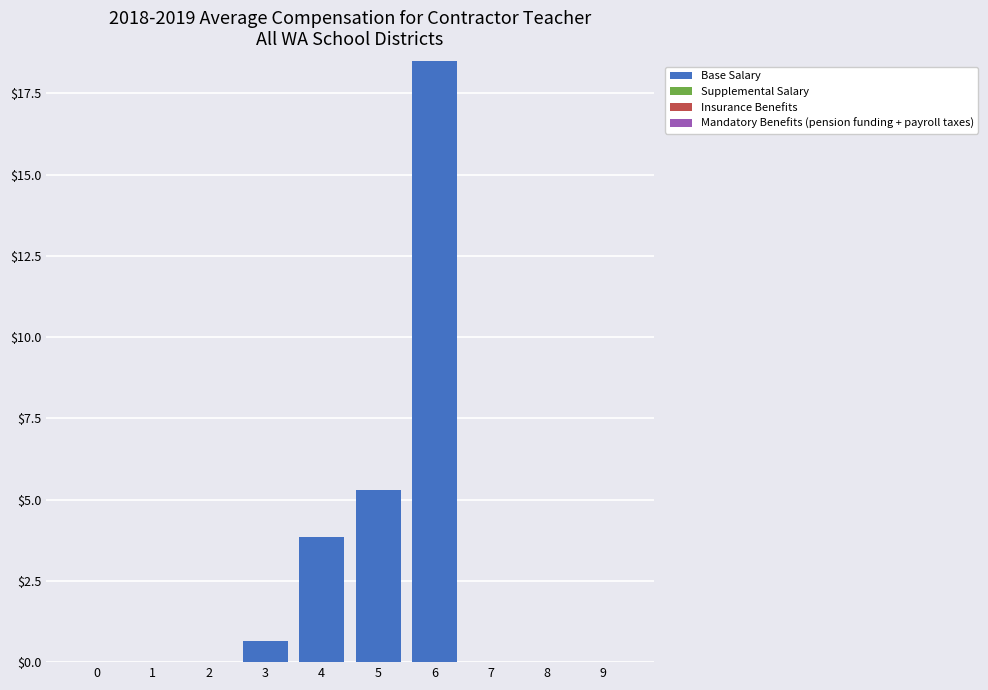

Which has a higher value, 6 or 8?

6